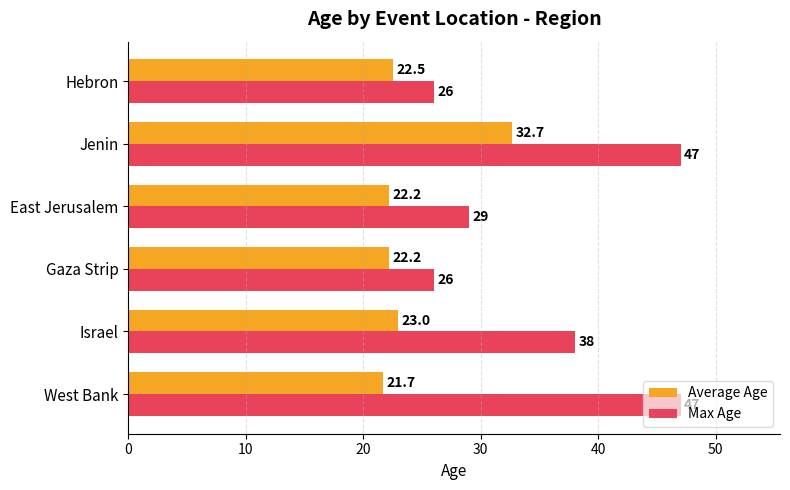

True or false: Max Age has a value of 28.7 at Jenin.

False